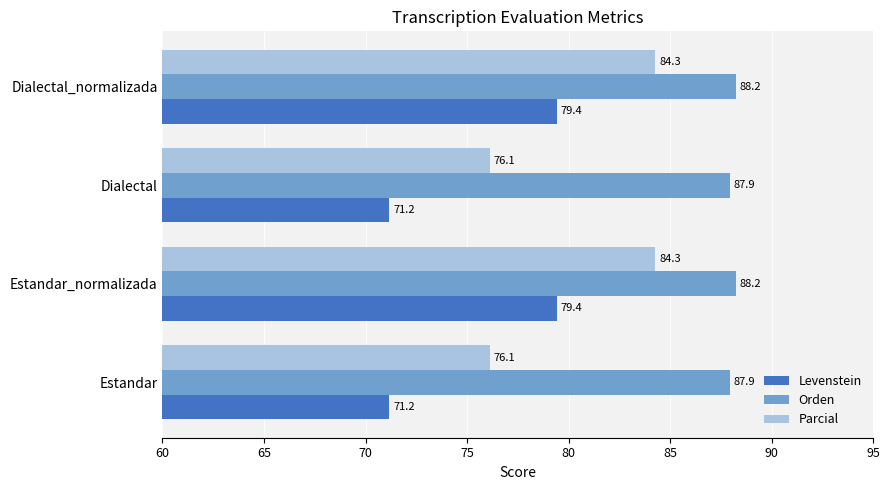

Read the Orden value at Estandar.

87.9